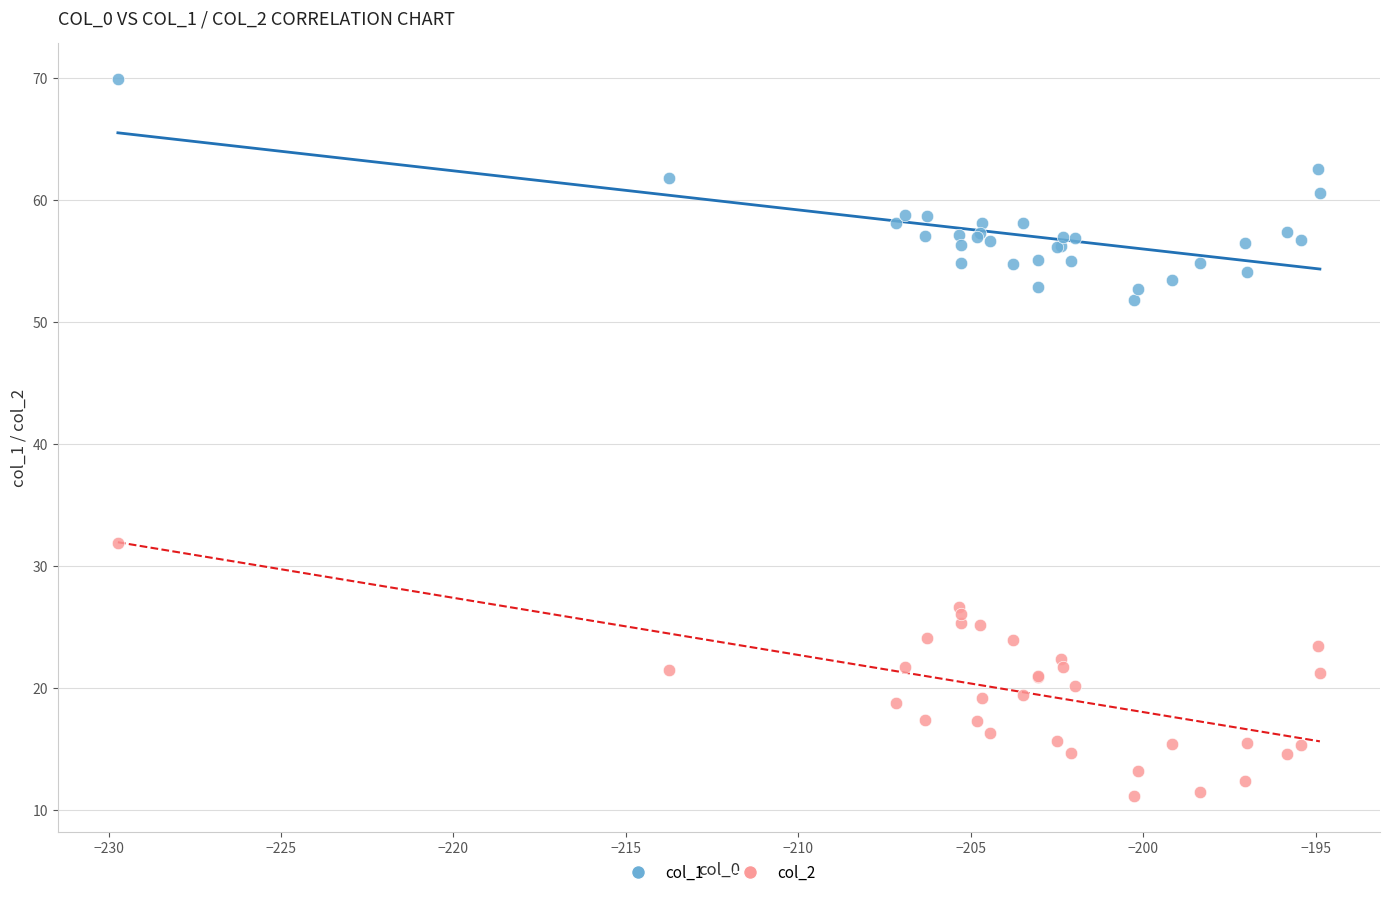

What are all the series names shown in the legend?

col_1, col_2